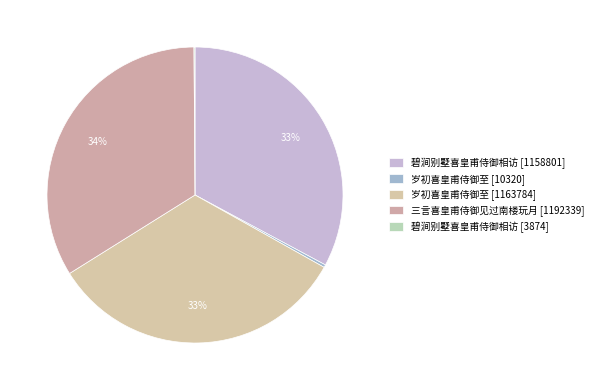

What percentage do 岁初喜皇甫侍御至 [1163784] and 三言喜皇甫侍御见过南楼玩月 [1192339] together represent?

66.8%